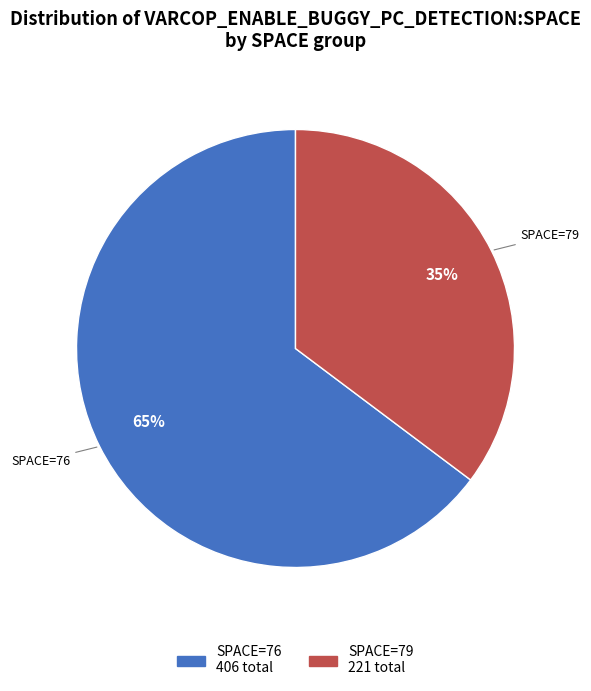

Is there any slice that represents more than half of the pie?

Yes